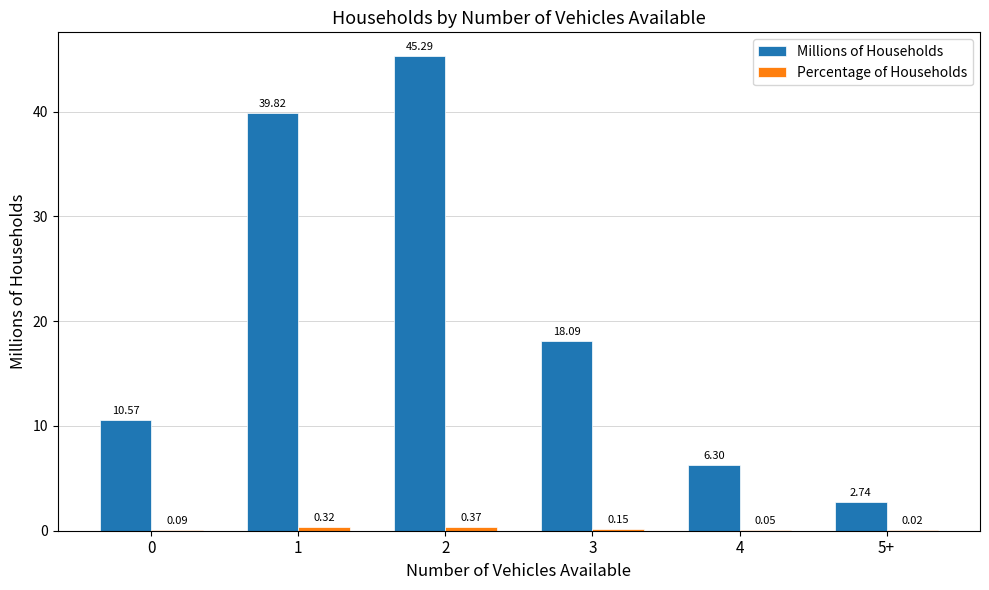

Which series has the largest total across all categories?

Millions of Households